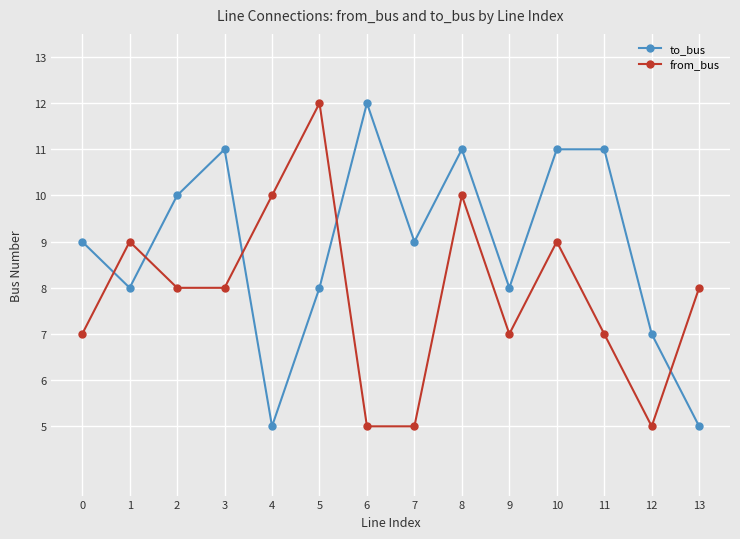

What value does the to_bus series have at 12?

7